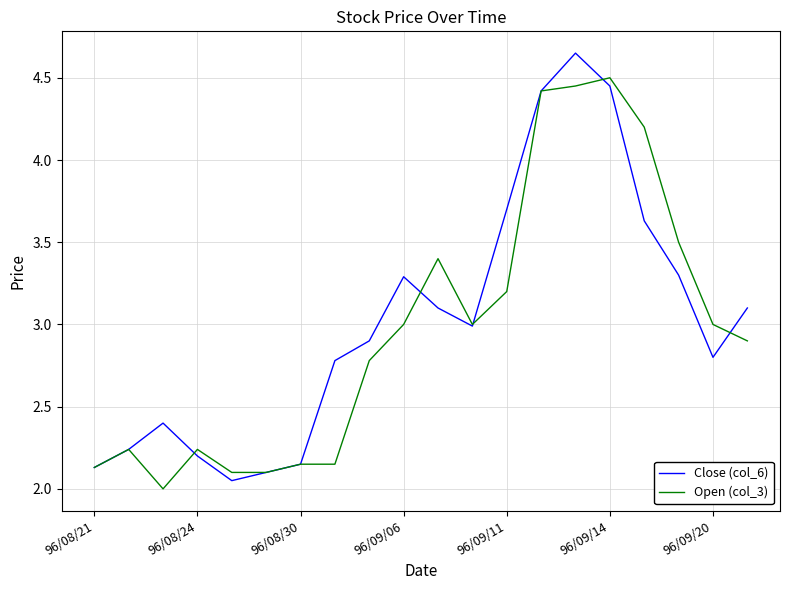

What is the difference between the maximum and minimum values in the Close (col_6) series?

2.6